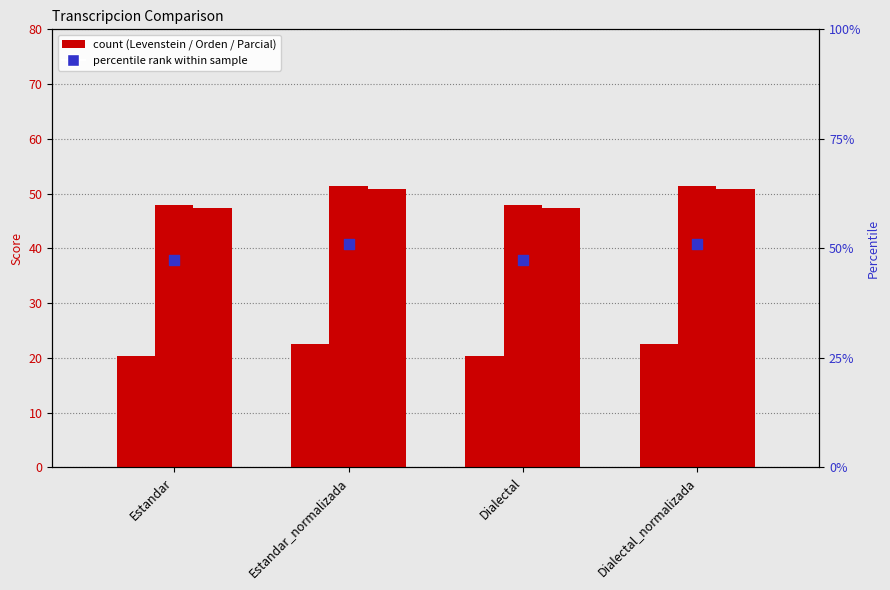

Is the value of Parcial at Dialectal_normalizada greater than the value of Orden at Estandar_normalizada?

No